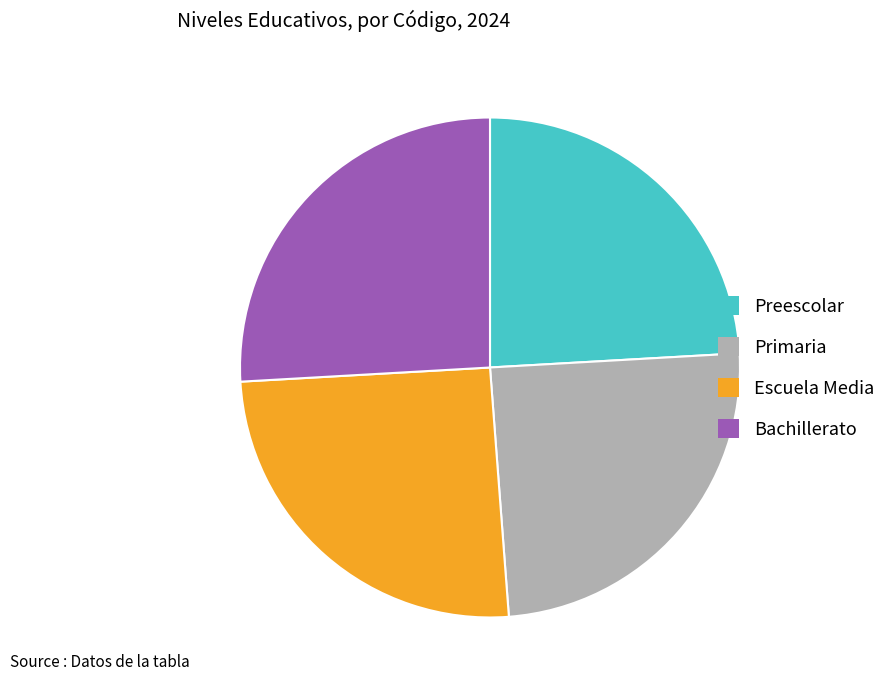

Is there any slice that represents more than half of the pie?

No